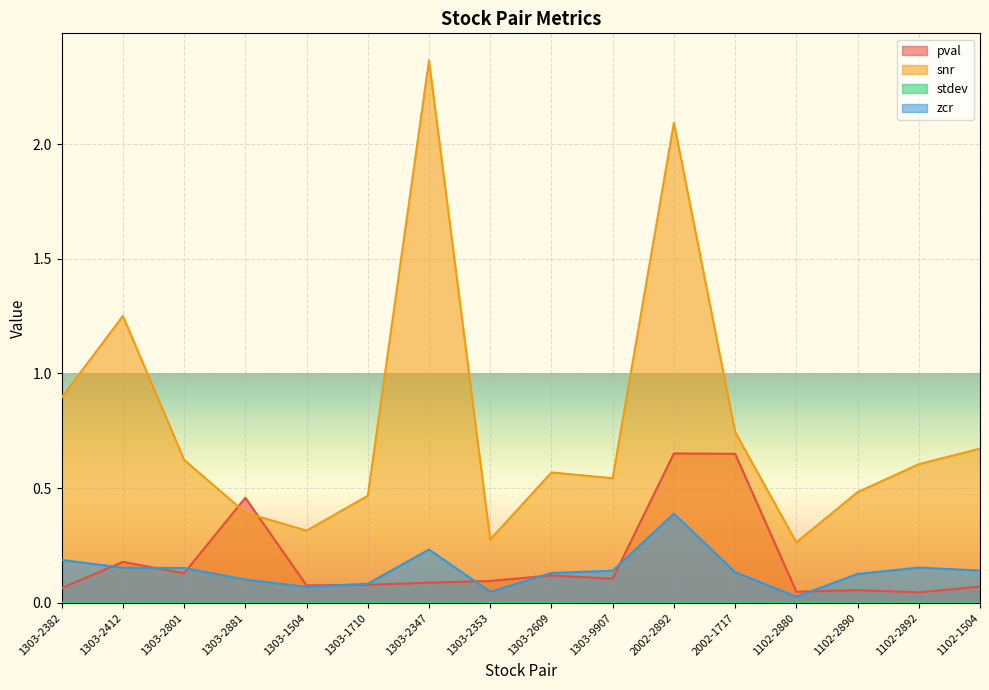

Which has a higher value, 2002-2892 or 1303-2382?

2002-2892